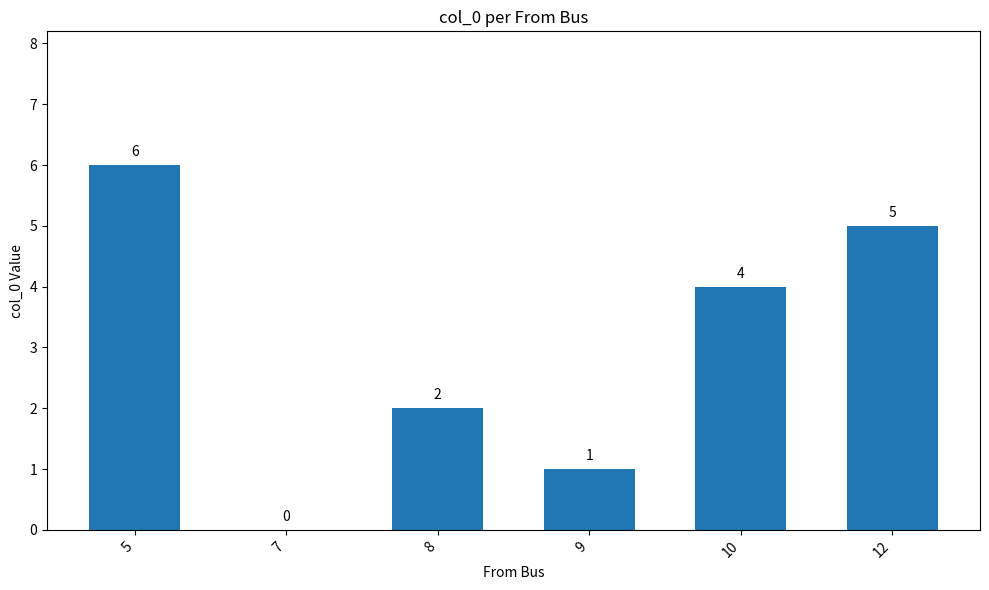

Which category has the highest value across all series?

5